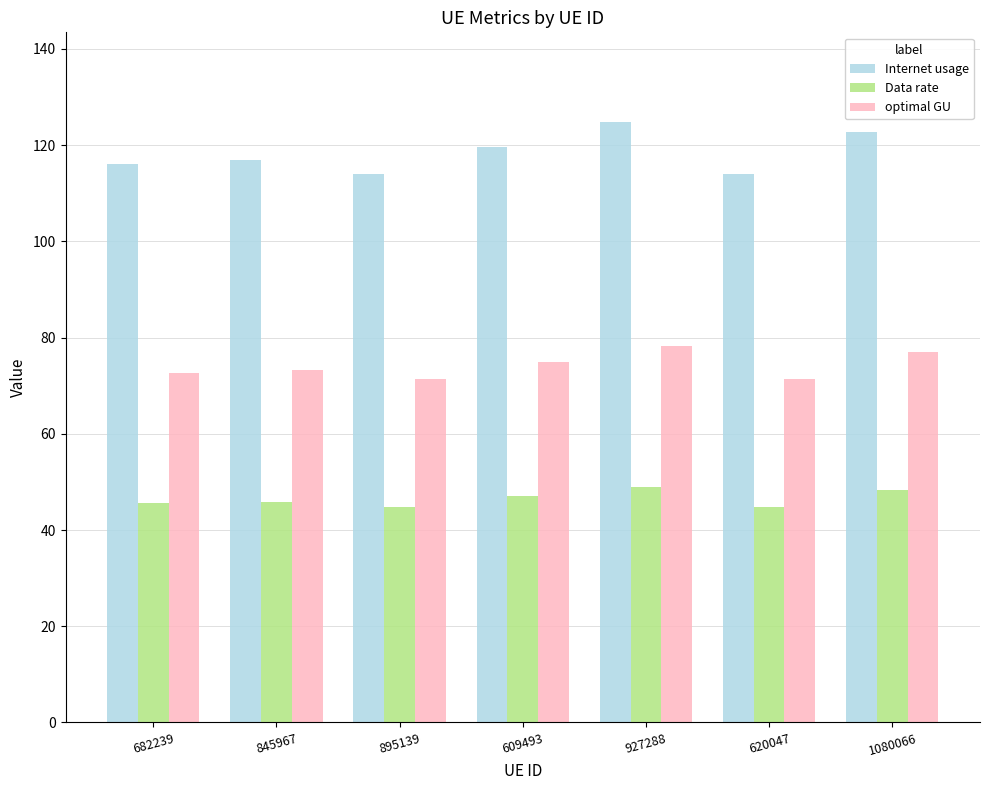

What is the total value across all series at 1080066?

248.0